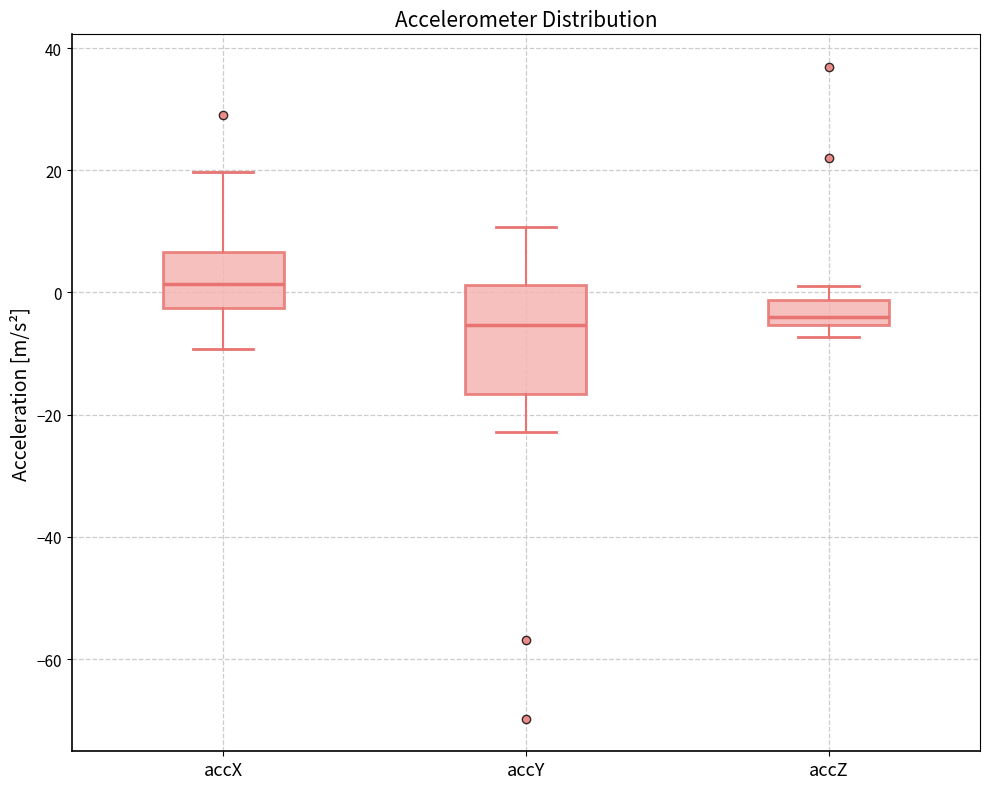

Which box is the tallest, from its lower edge to its upper edge?

accY